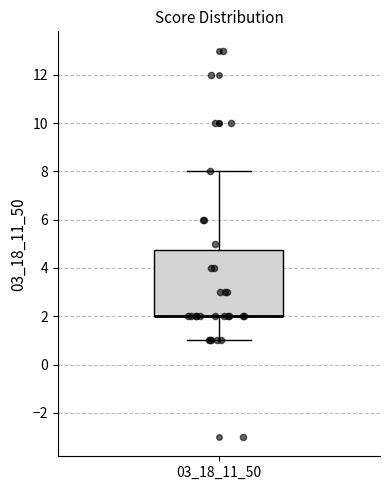

Read this box plot against the y-axis: the position of the median line, the range covered by the box, and the ends of both whiskers. The values are not printed on the chart, so give them approximately, as read against the axis.

median 2.0 (drawn on the box's lower edge), box 2.0 to 4.8, whiskers 1.0 to 8.0